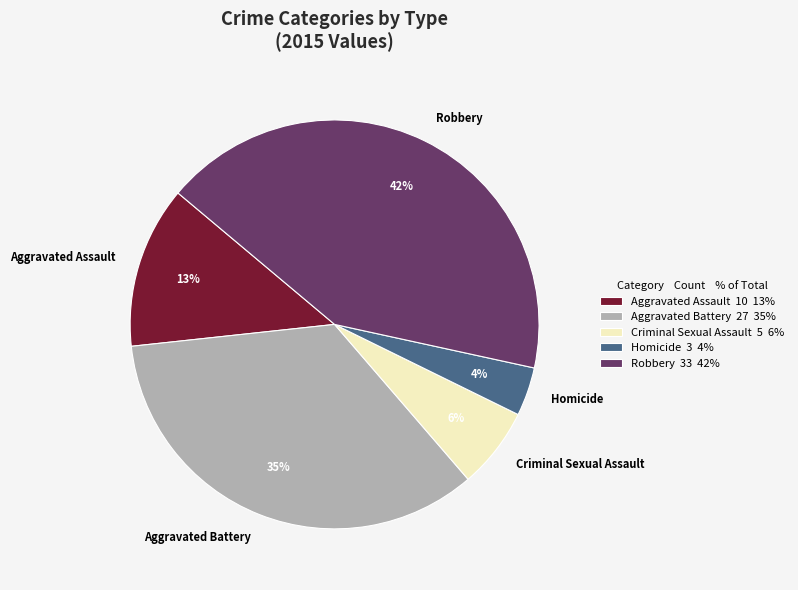

Which category has the smallest portion of the pie?

Homicide